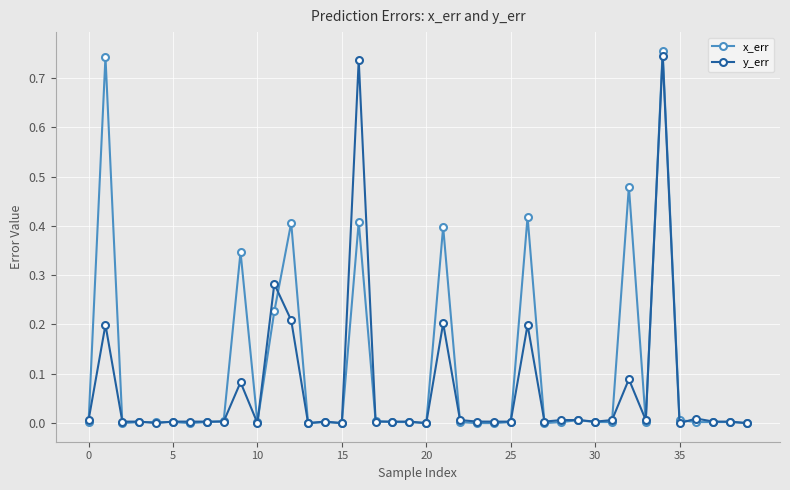

What are all the series names shown in the legend?

x_err, y_err